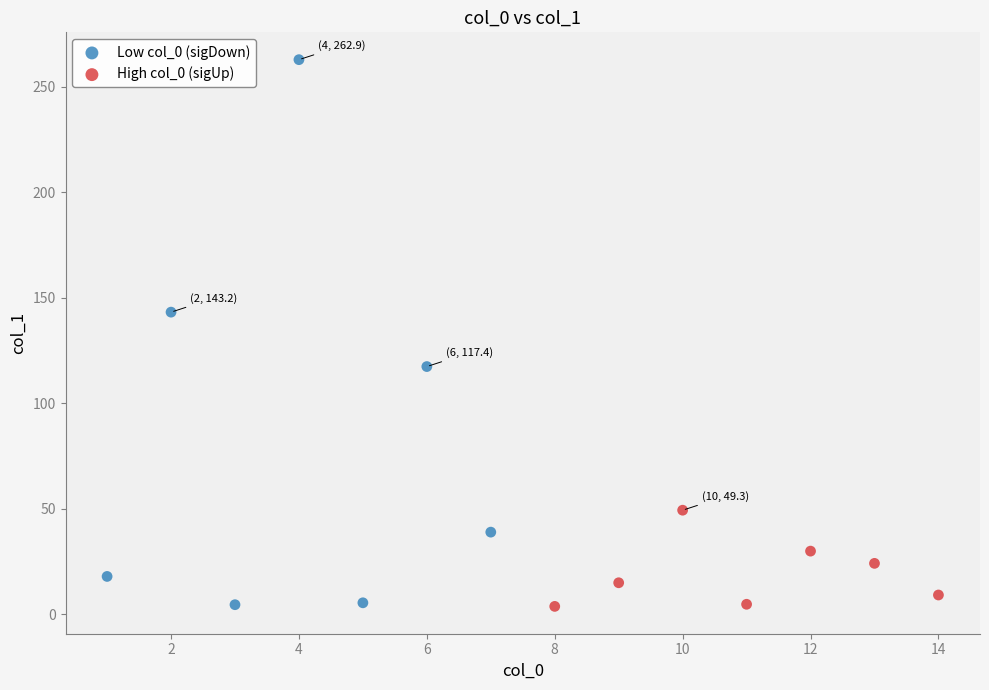

Which series has the largest Y range (max minus min)?

Low col_0 (sigDown)